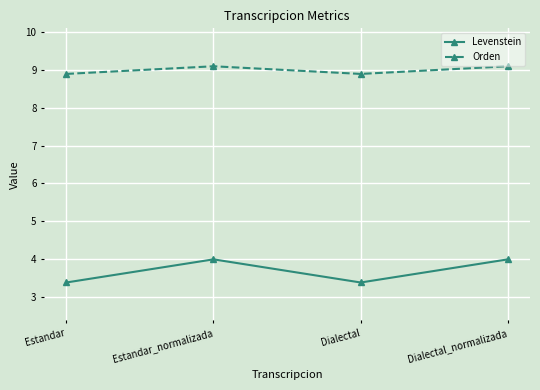

True or false: Levenstein and Orden intersect in this chart.

False